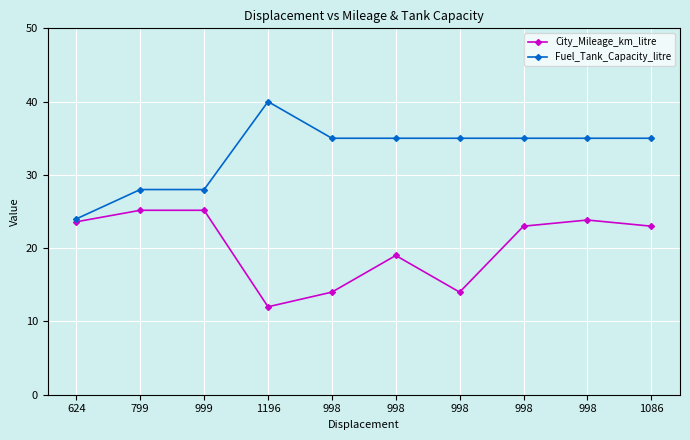

True or false: Fuel_Tank_Capacity_litre and City_Mileage_km_litre intersect in this chart.

False